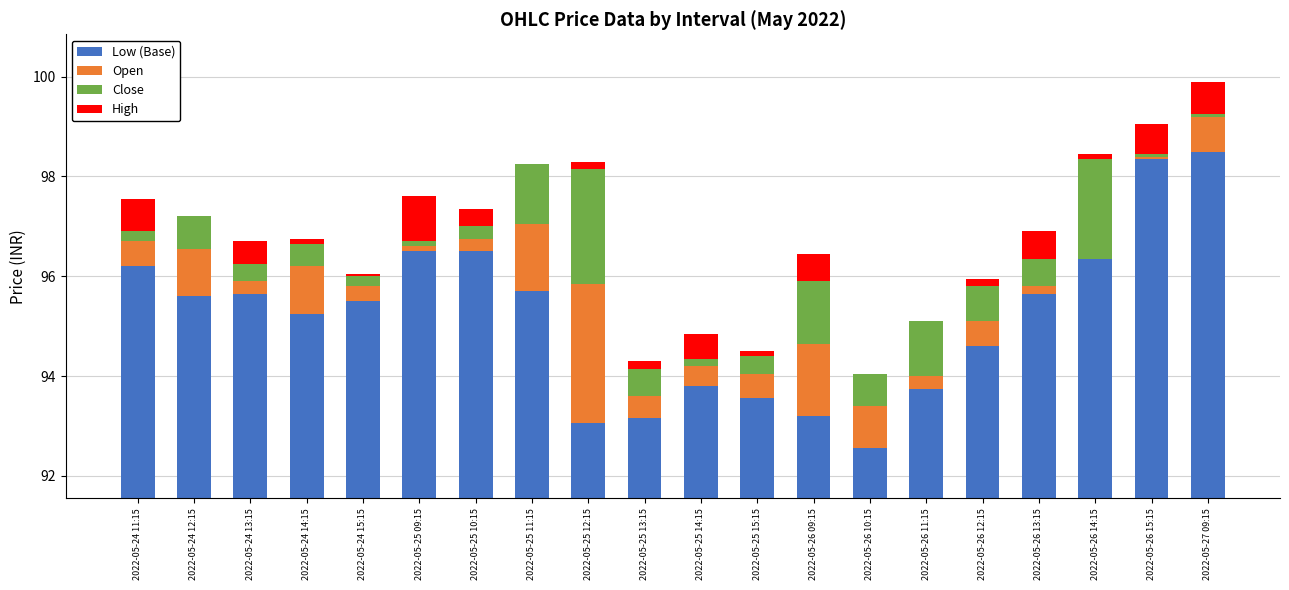

Which category has the lowest value across all series?

2022-05-26 14:15